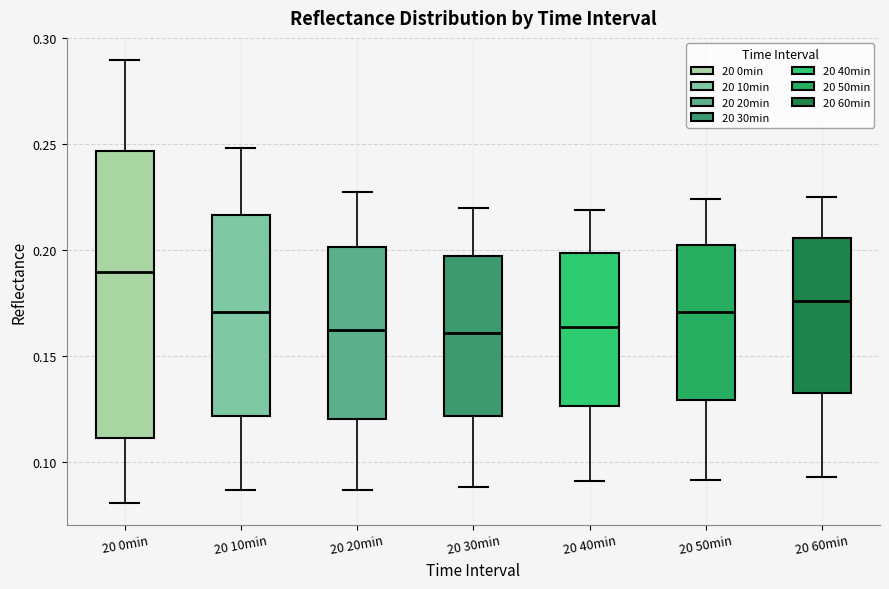

Where does the lower whisker of the box for 20 50min end on the y-axis? The values are not printed on the chart, so give them approximately, as read against the axis.

0.090